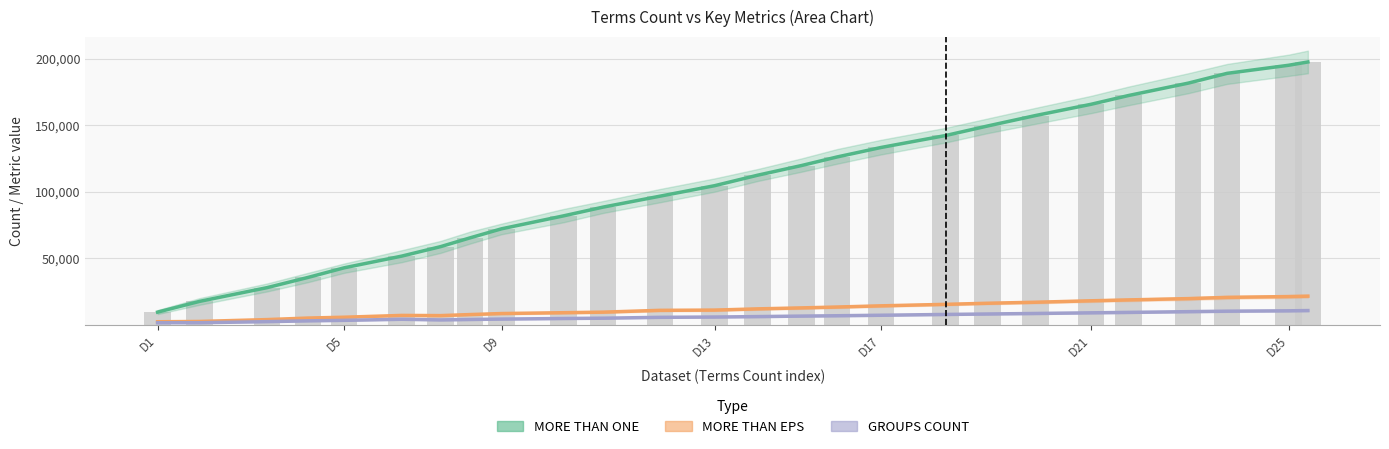

Which series changed the most between D9 and 20?

MORE THAN ONE